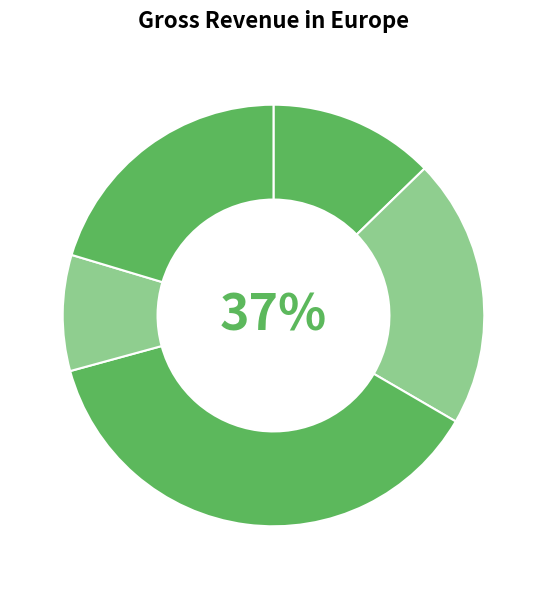

To the nearest percent, what portion does 烛影摇红·题虢国夫人素面朝天图 represent?

9%